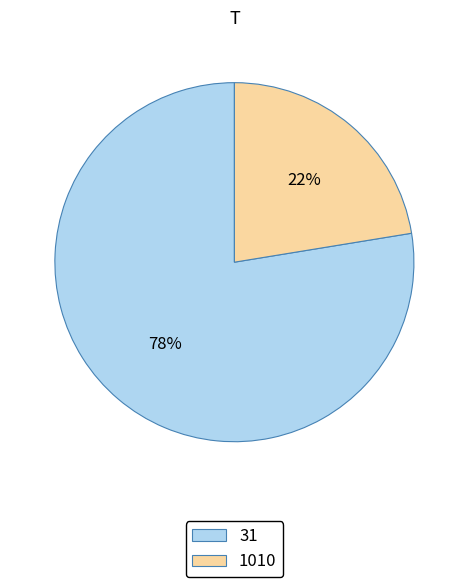

Rank the categories by value from lowest to highest.

1010, 31